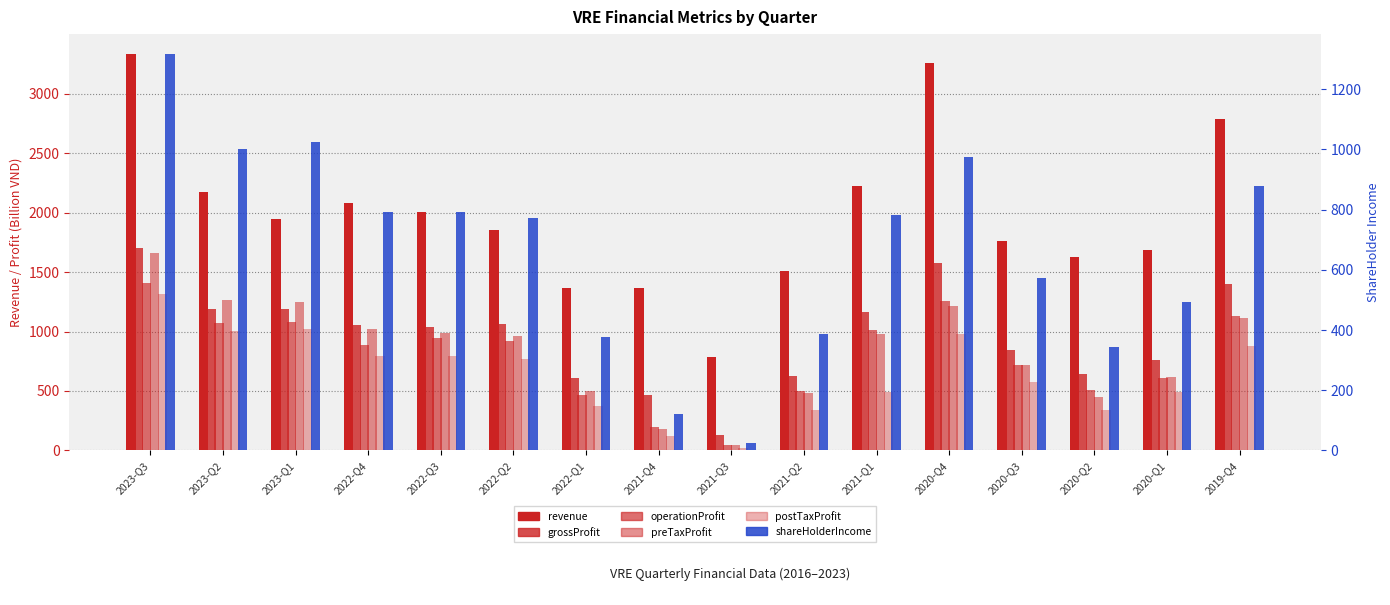

What is the sum of the shareHolderIncome values at 2022-Q4 and 2020-Q2?

1134